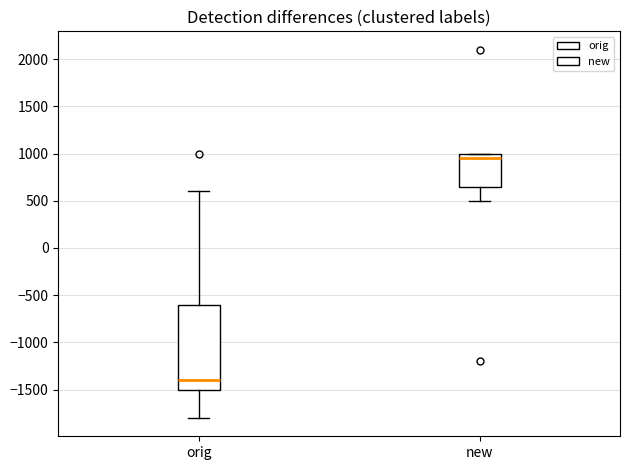

Reading left to right, read every box against the y-axis: the position of its median line, the range the box covers, and the ends of its whiskers. The values are not printed on the chart, so give them approximately, as read against the axis.

orig: median -1400, box -1500 to -600, whiskers -1800 to 600
new: median 950, box 650 to 1000, whiskers 500 to 1000